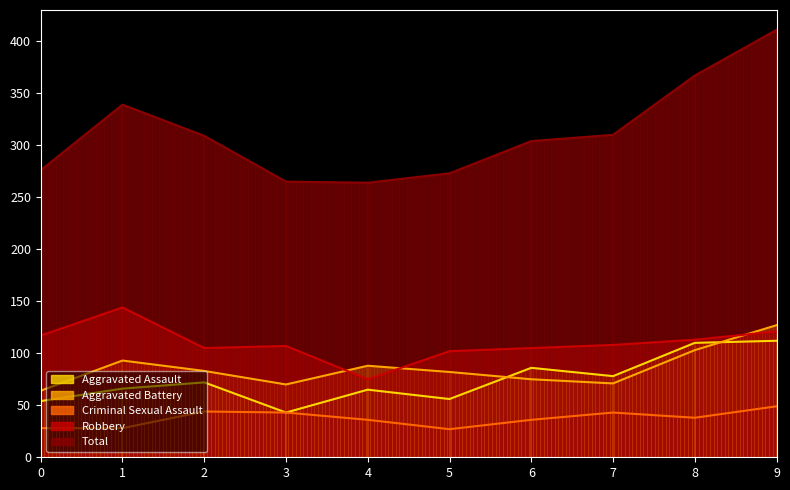

What is the greatest value displayed?

411